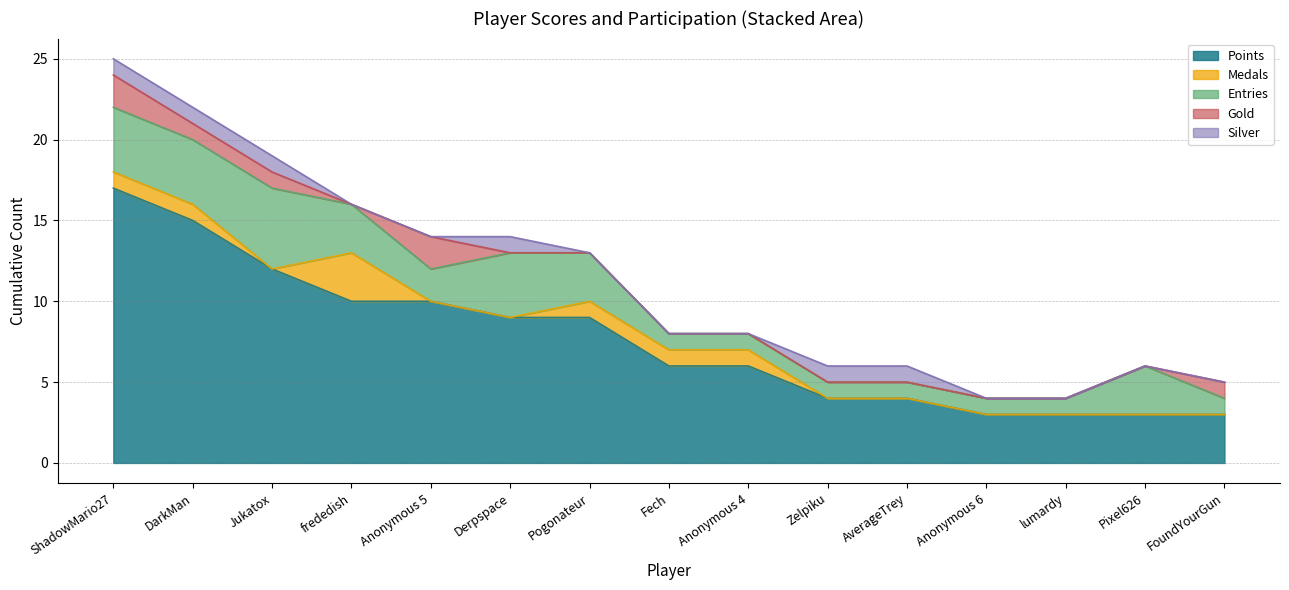

What is the maximum value for Silver?

1